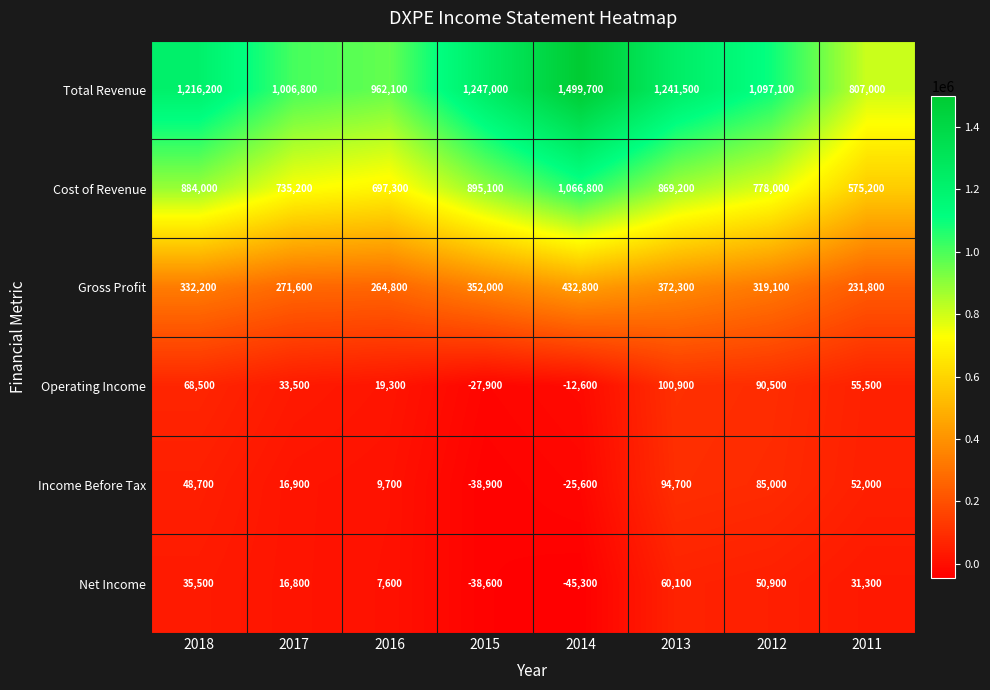

At which label is Gross Profit closest to 332300?

2018